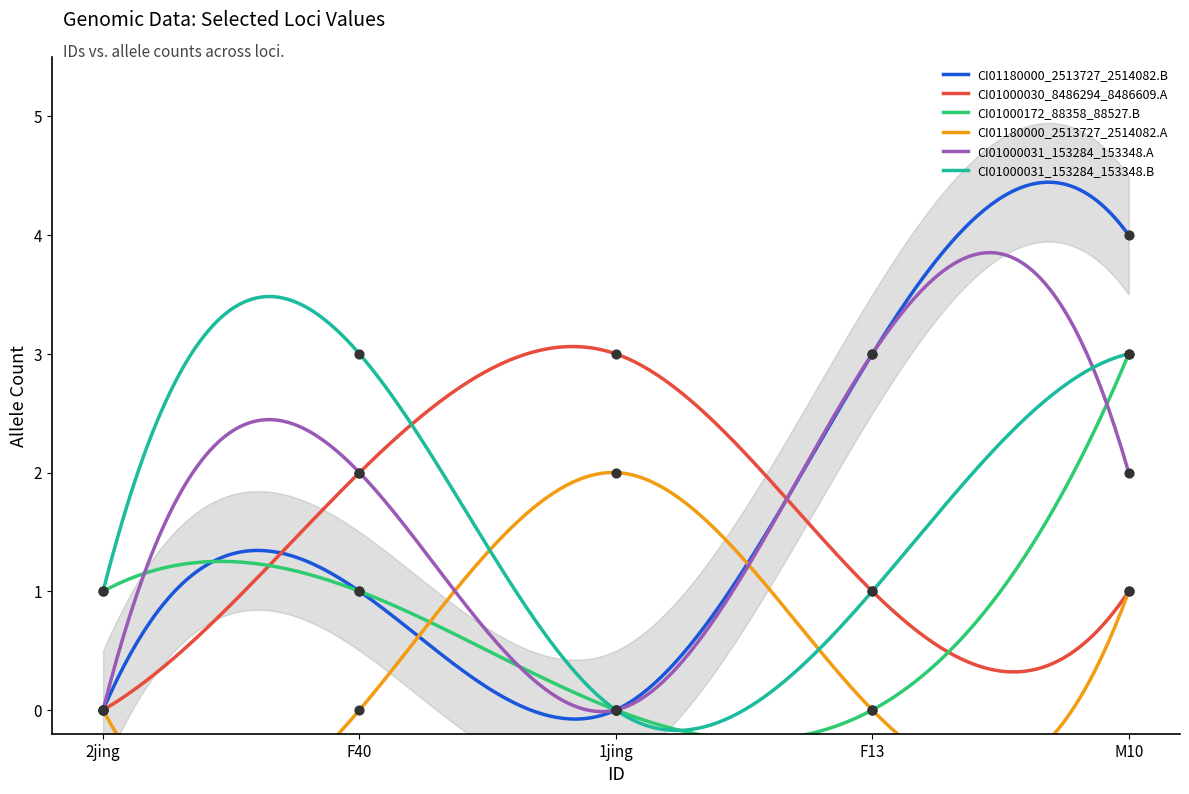

What are all the series names shown in the legend?

CI01180000_2513727_2514082.B, CI01000030_8486294_8486609.A, CI01000172_88358_88527.B, CI01180000_2513727_2514082.A, CI01000031_153284_153348.A, CI01000031_153284_153348.B